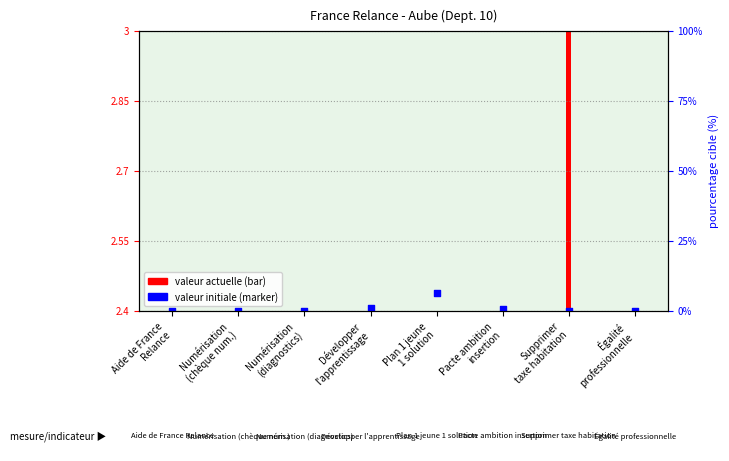

What is the ratio of the value at Plan 1 jeune
1 solution to the value at Numérisation
(chèque num.)?

1.0